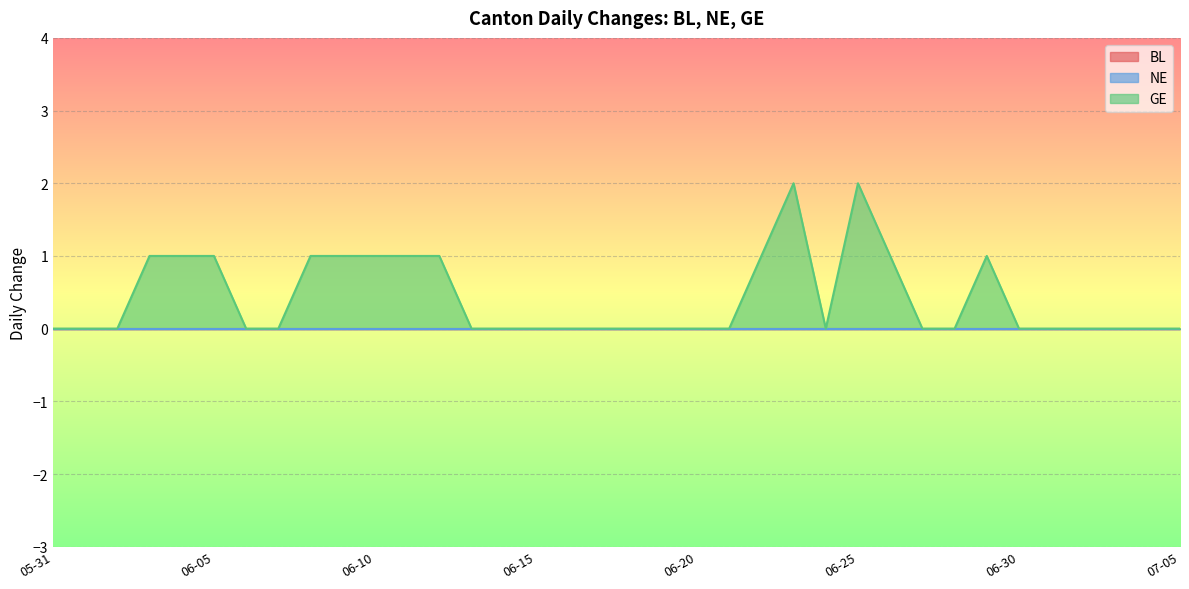

Rank the categories by NE value from highest to lowest.

2020-05-31, 2020-06-01, 2020-06-02, 2020-06-03, 2020-06-04, 2020-06-05, 2020-06-06, 2020-06-07, 2020-06-08, 2020-06-09, 2020-06-10, 2020-06-11, 2020-06-12, 2020-06-13, 2020-06-14, 2020-06-15, 2020-06-16, 2020-06-17, 2020-06-18, 2020-06-19, 2020-06-20, 2020-06-21, 2020-06-22, 2020-06-23, 2020-06-24, 2020-06-25, 2020-06-26, 2020-06-27, 2020-06-28, 2020-06-29, 2020-06-30, 2020-07-01, 2020-07-02, 2020-07-03, 2020-07-04, 2020-07-05